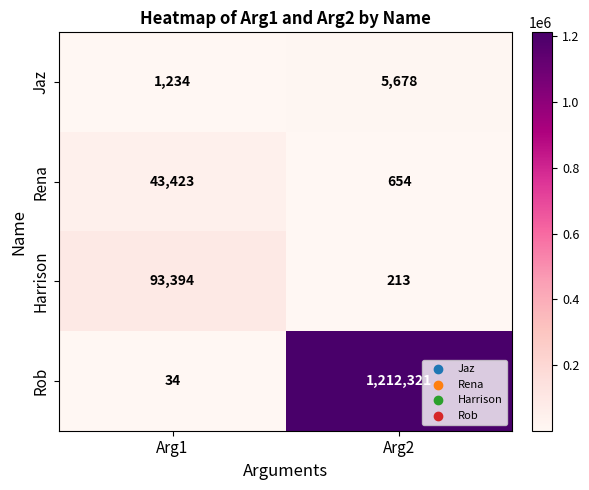

What is the minimum value shown in the chart?

34